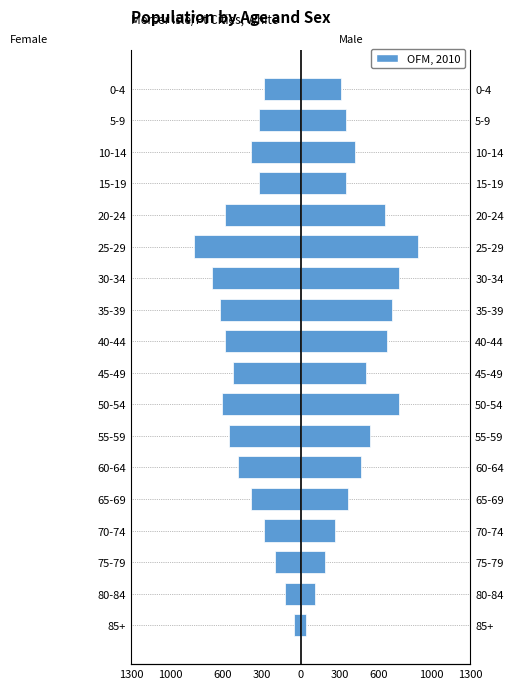

What value does the data have at 60-64, to the nearest 50?

-500